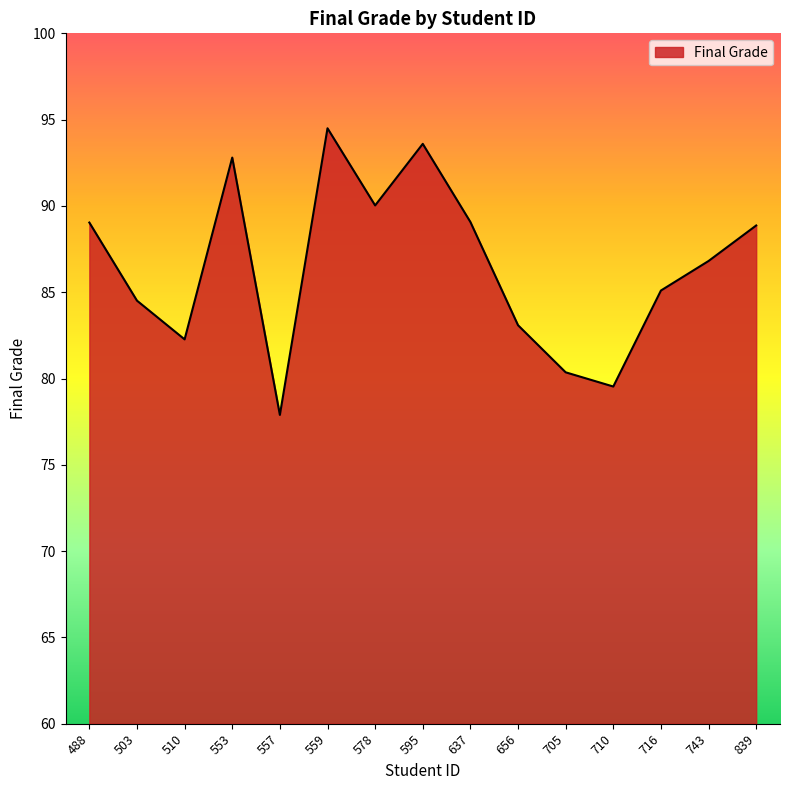

At which category does the data reach its first local valley?

510